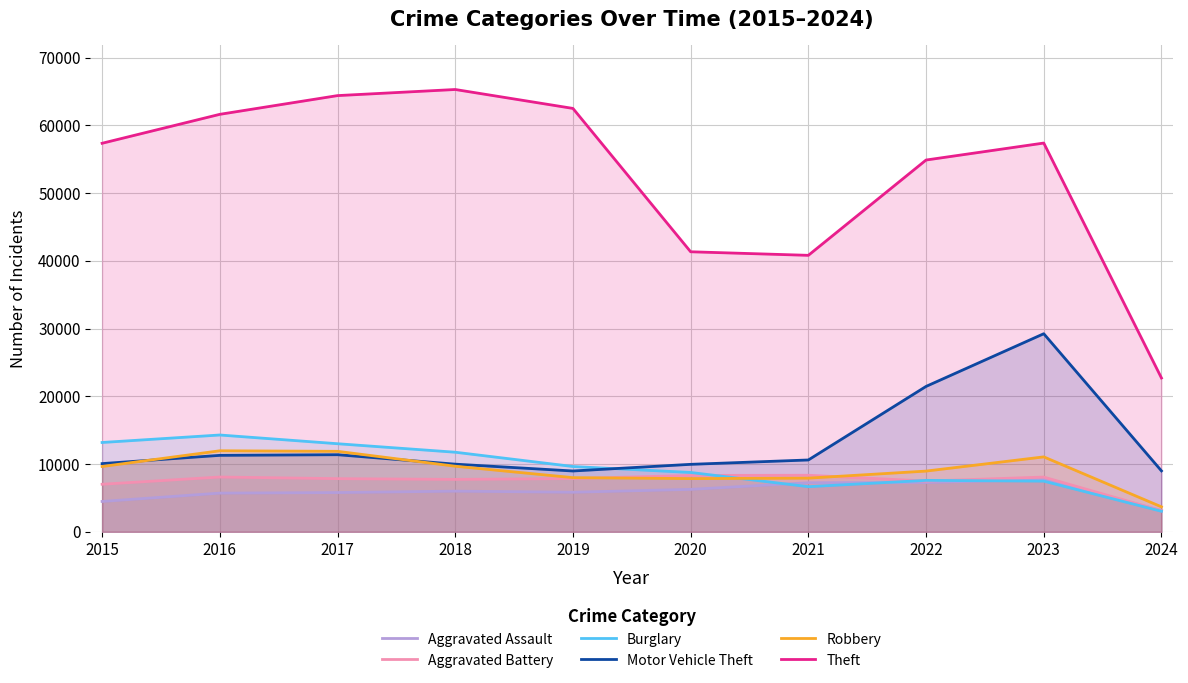

At which category is the sum across all series the highest?

2023